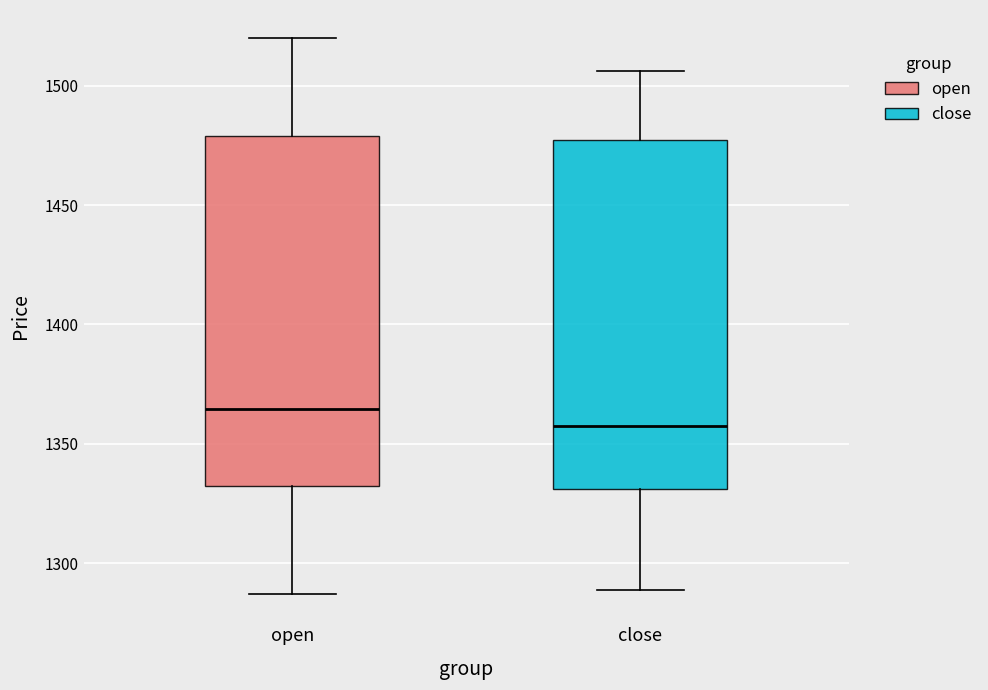

Reading left to right, transcribe this box plot: for each box, give where its median line is, the range the box spans, and where its two whiskers end, as read against the y-axis. The values are not printed on the chart, so give them approximately, as read against the axis.

open: median 1365, box 1335 to 1480, whiskers 1285 to 1520
close: median 1360, box 1330 to 1475, whiskers 1290 to 1505